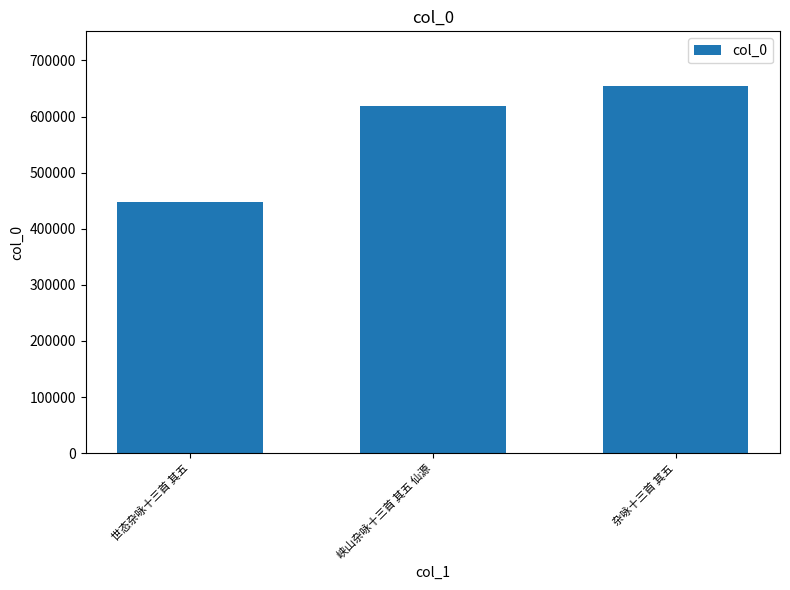

What is the difference between the values at 杂咏十三首 其五 and 峡山杂咏十三首 其五 仙源?

35429